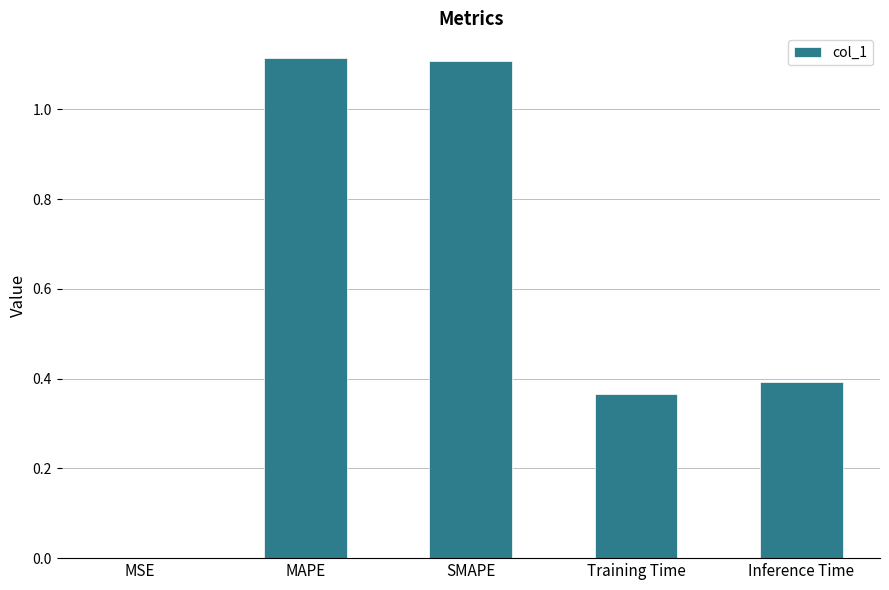

What is the sum of all values?

3.0